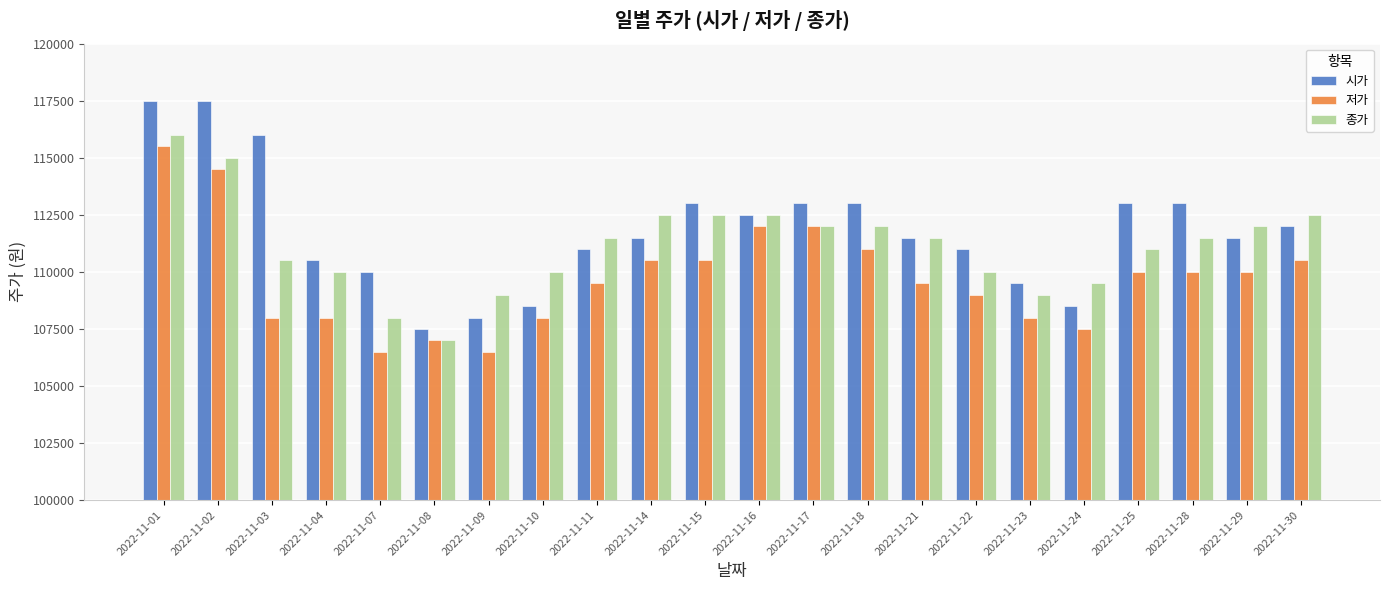

What is the total value across all series at 2022-11-01?

349000